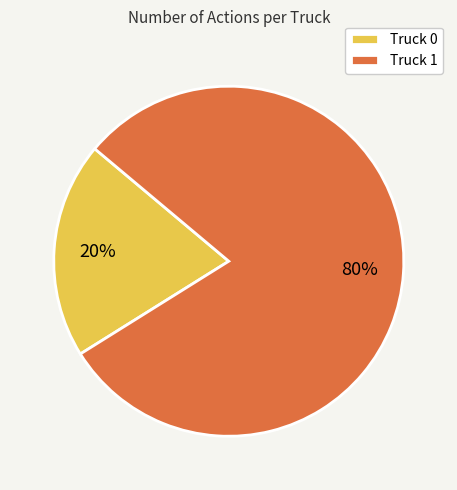

Between Truck 0 and Truck 1, which is larger?

Truck 1